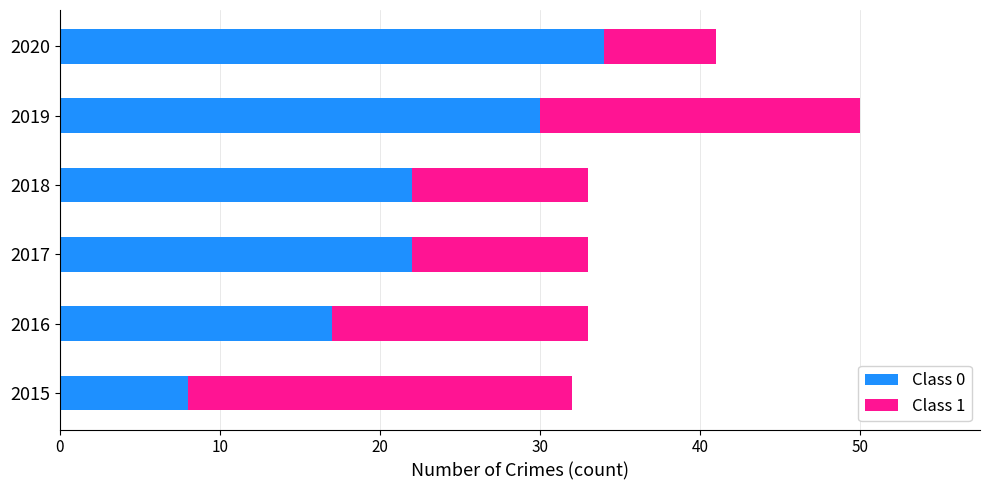

At which category is the sum across all series the highest?

2019